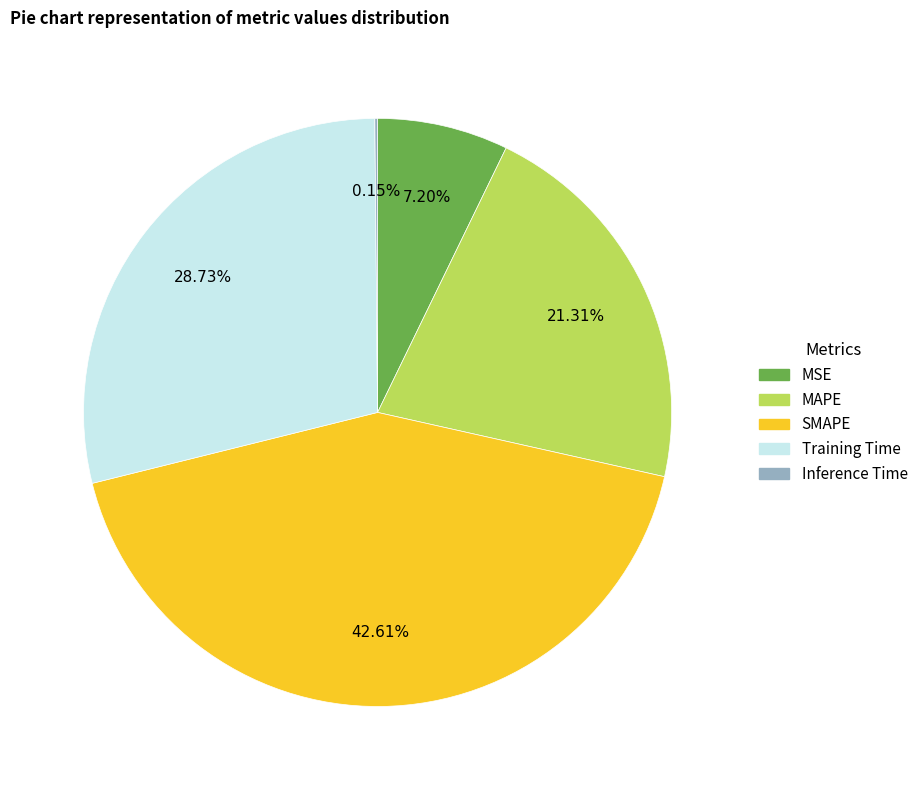

Is it true that MAPE is 21% of the pie?

True